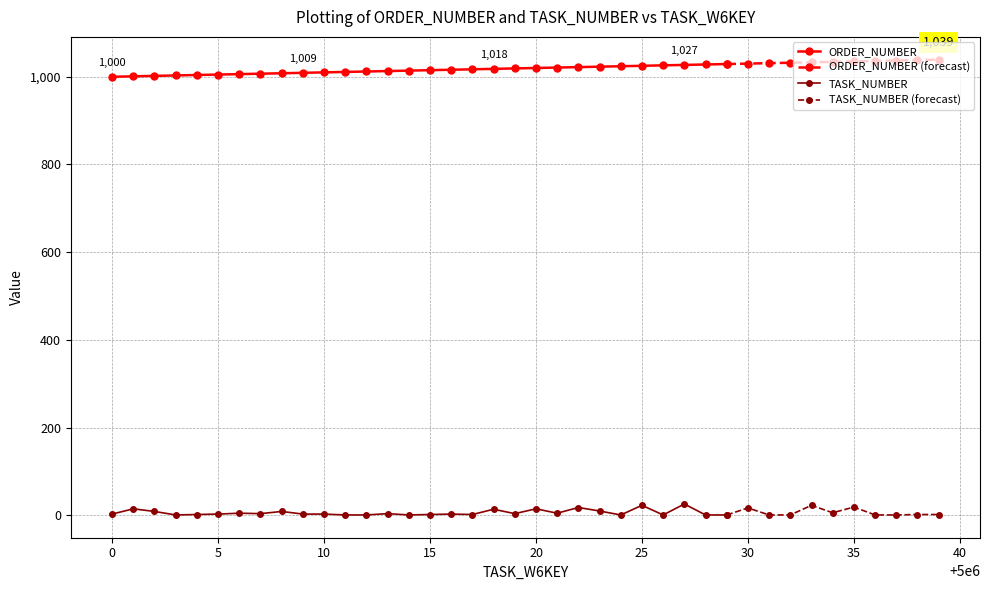

Where is ORDER_NUMBER nearest to the value 1019?

5000019